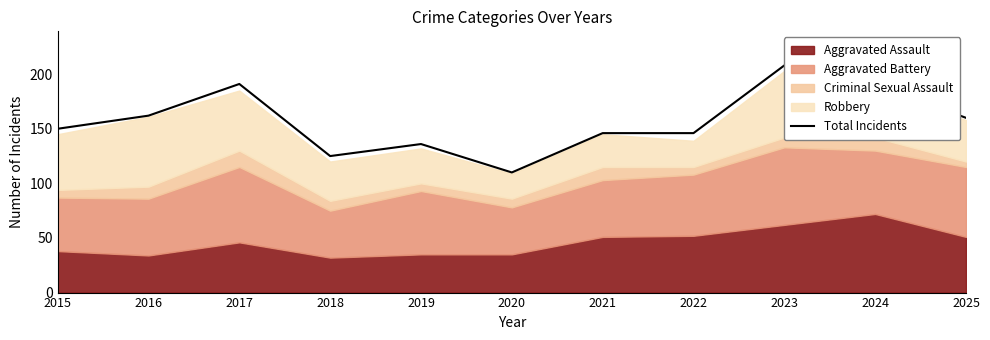

What is the difference between the values at 2017 and 2018?

66